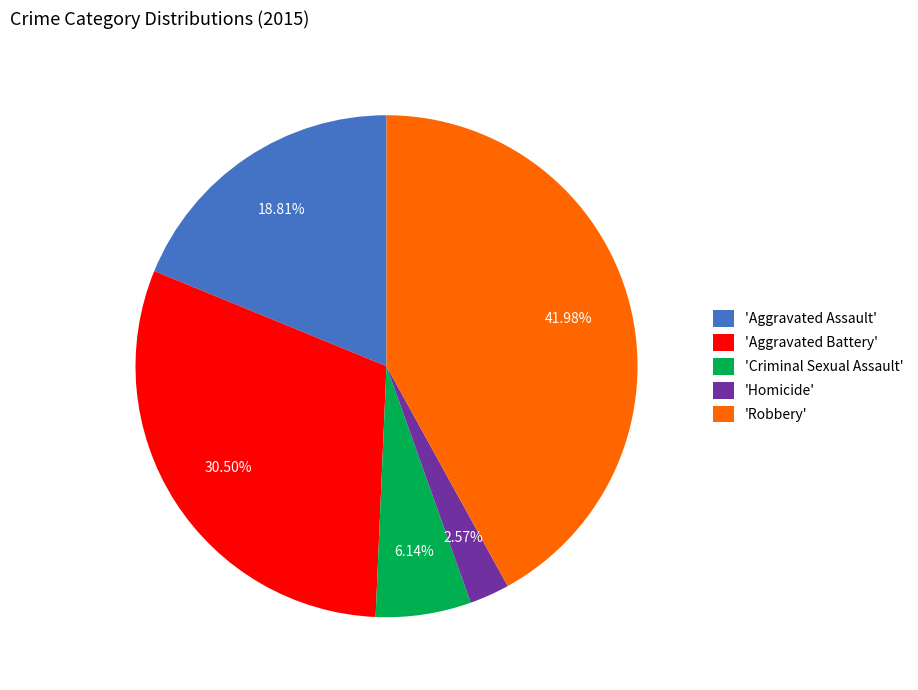

Is the sum of 'Homicide' and 'Robbery' greater than half?

No